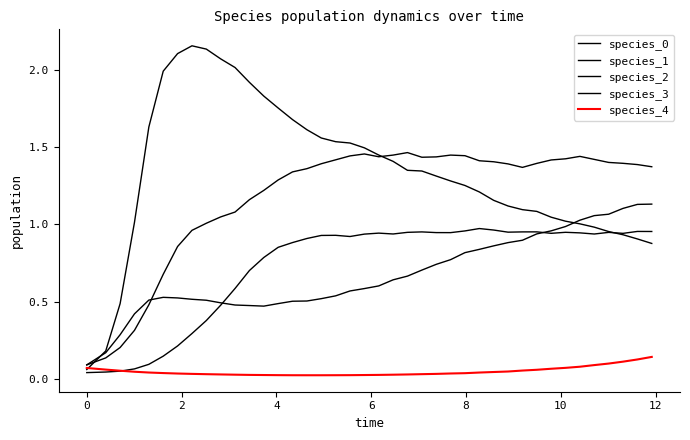

How many series are shown in this chart?

5